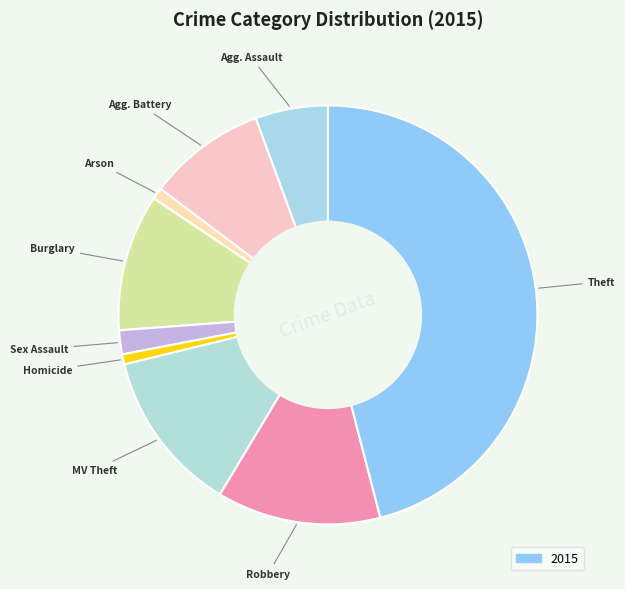

Rank the categories by value from lowest to highest.

Homicide, Arson, Criminal Sexual Assault, Aggravated Assault, Aggravated Battery, Burglary, Motor Vehicle Theft, Robbery, Theft